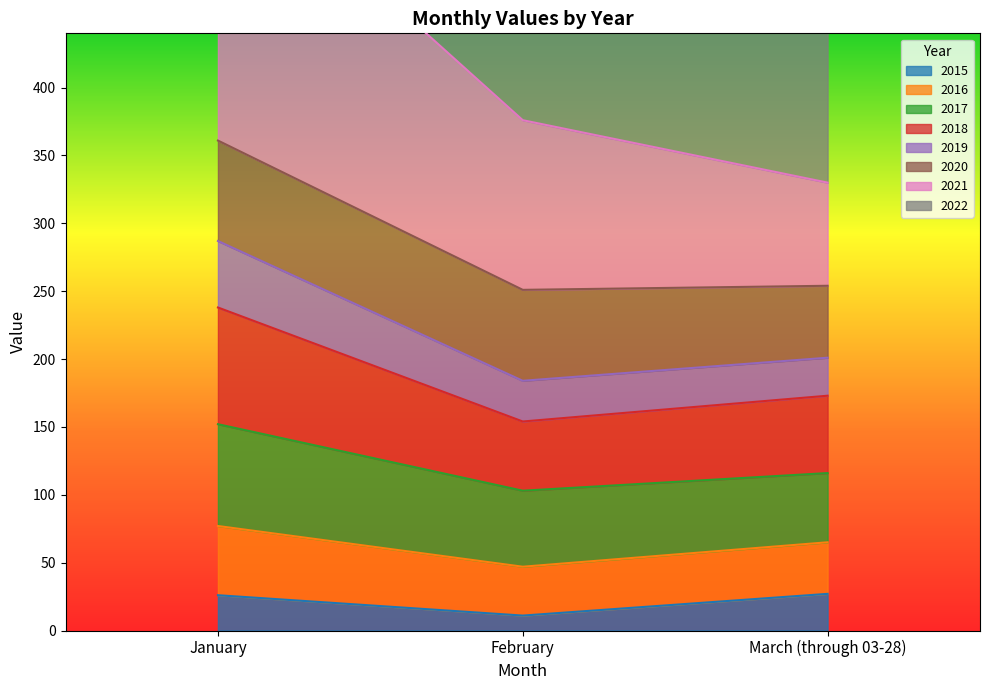

The value of 2015 at February is 11. True or false?

True